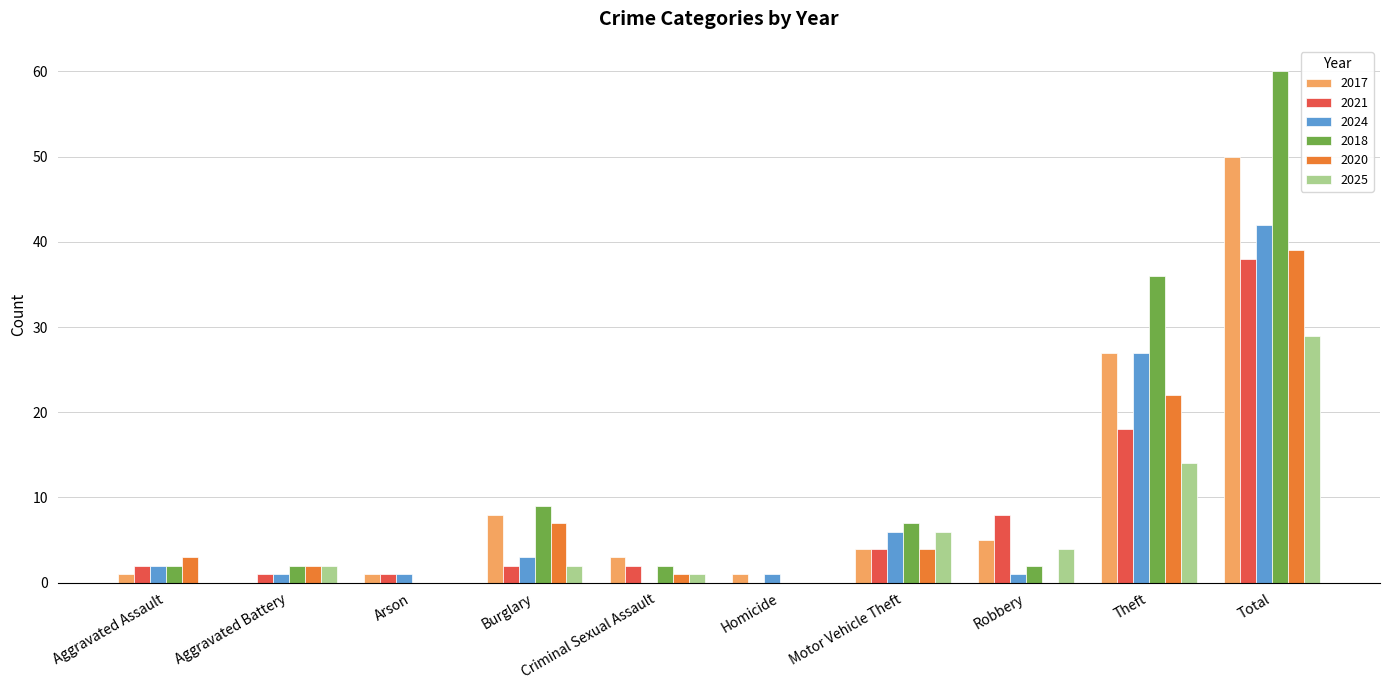

What is the average value of the 2021 series?

8